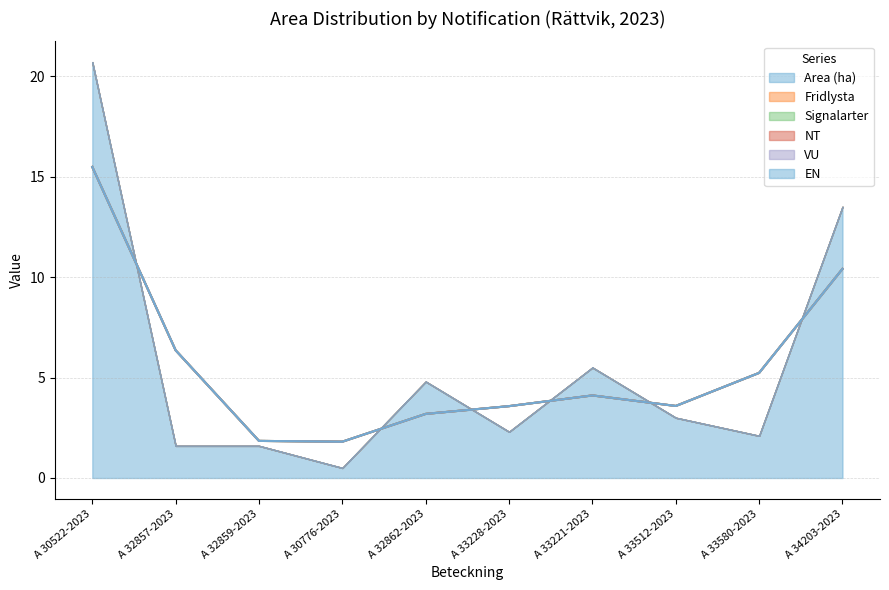

True or false: Fridlysta has more than 1 points higher than both neighbors.

False